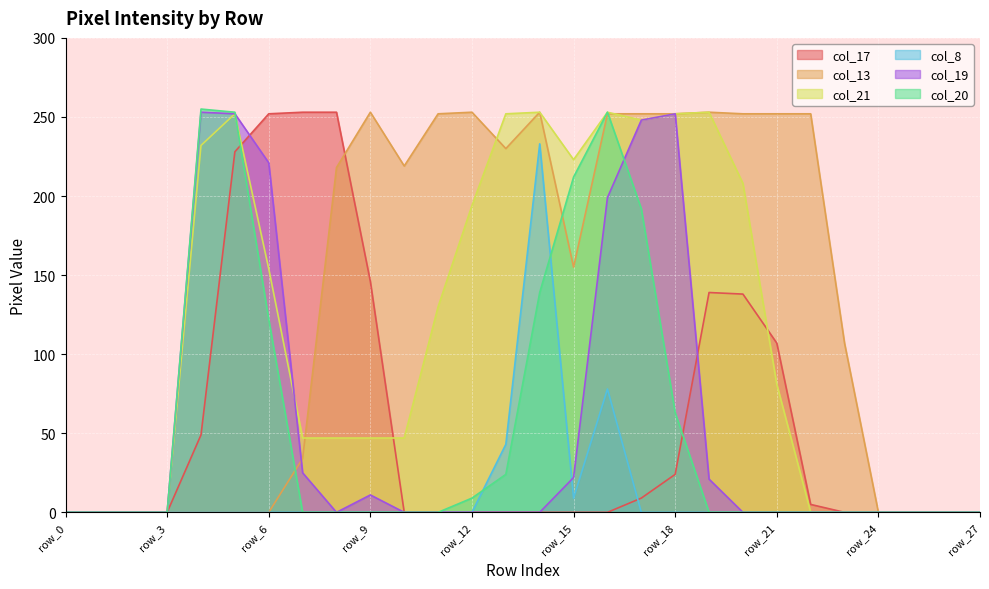

What is the maximum value for col_17?

253